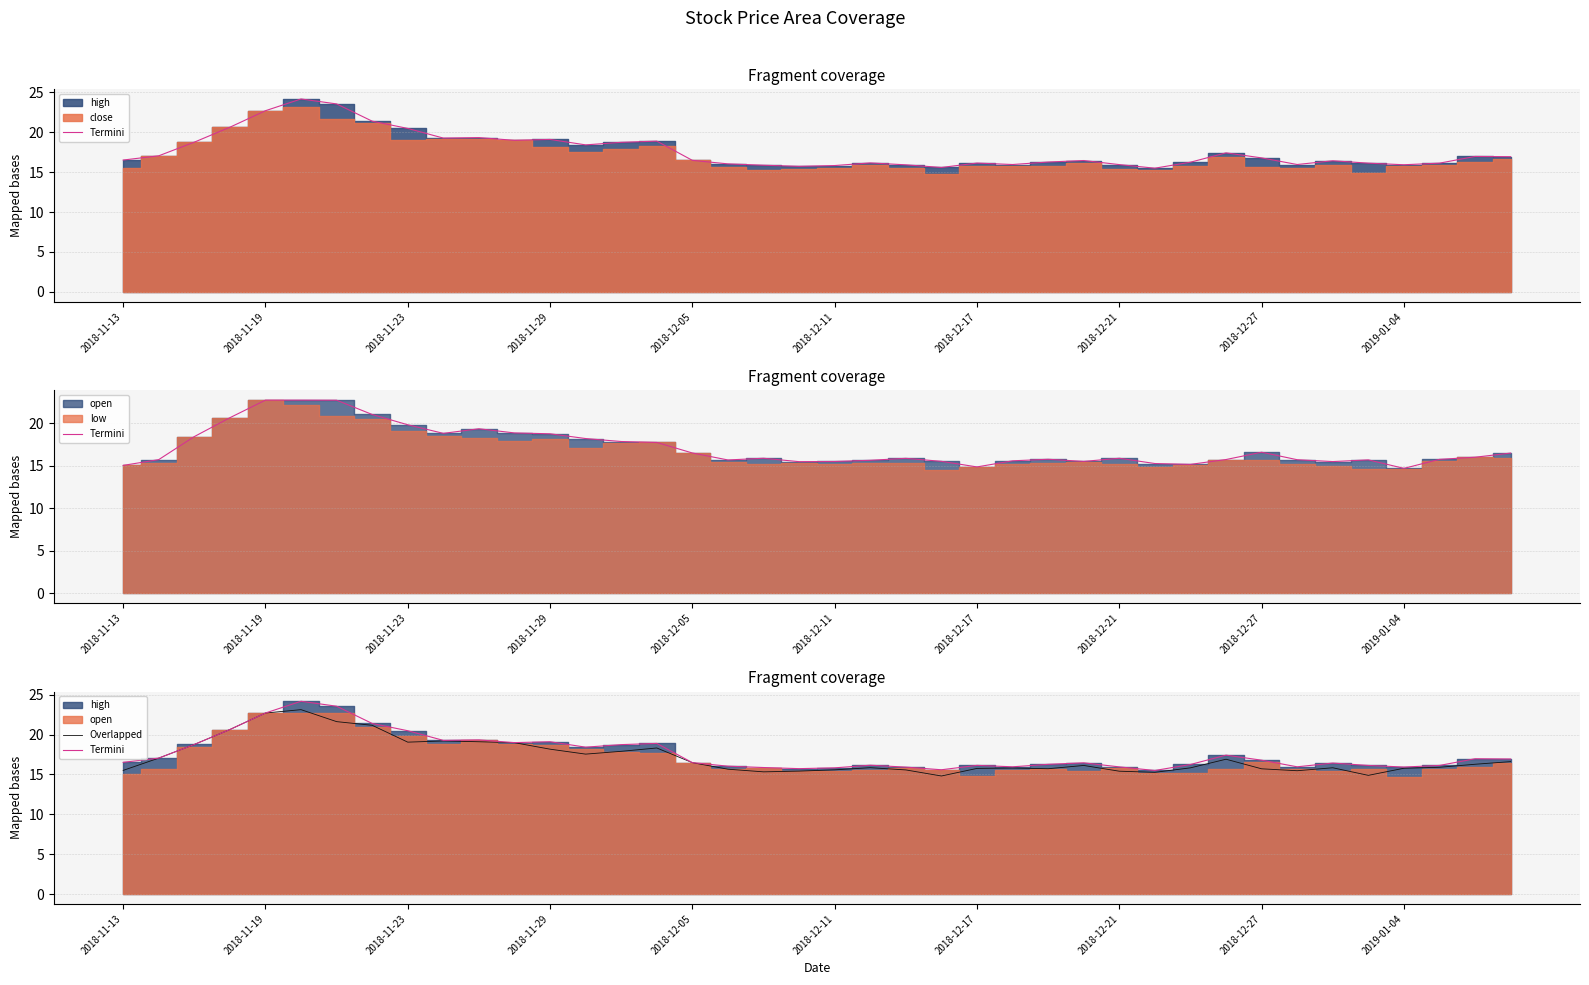

How many data points in Overlapped are less than 16?

20